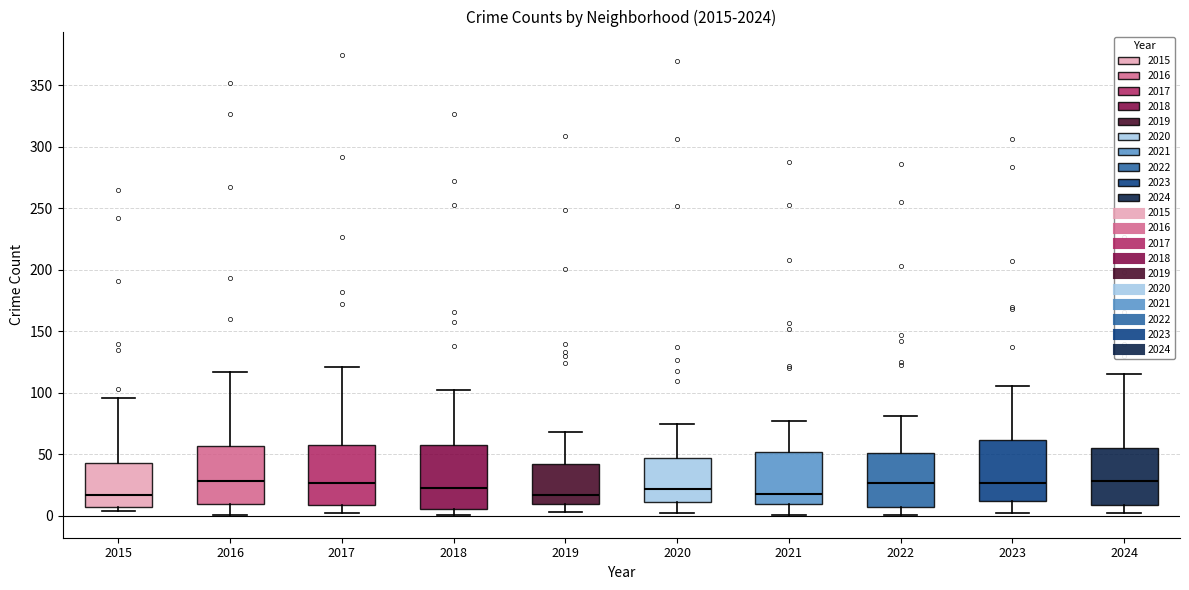

Reading left to right, transcribe this box plot: for each box, give where its median line is, the range the box spans, and where its two whiskers end, as read against the y-axis. The values are not printed on the chart, so give them approximately, as read against the axis.

2015: median 15, box 5 to 45, whiskers 5 (just below the box's lower edge) to 95
2016: median 30, box 10 to 55, whiskers 0 to 115
2017: median 25, box 10 to 60, whiskers 0 to 120
2018: median 25, box 5 to 60, whiskers 0 to 100
2019: median 15, box 10 to 40, whiskers 5 to 70
2020: median 20, box 10 to 50, whiskers 0 to 75
2021: median 20, box 10 to 50, whiskers 0 to 75
2022: median 25, box 10 to 50, whiskers 0 to 80
2023: median 25, box 15 to 60, whiskers 0 to 105
2024: median 30, box 10 to 55, whiskers 0 to 115